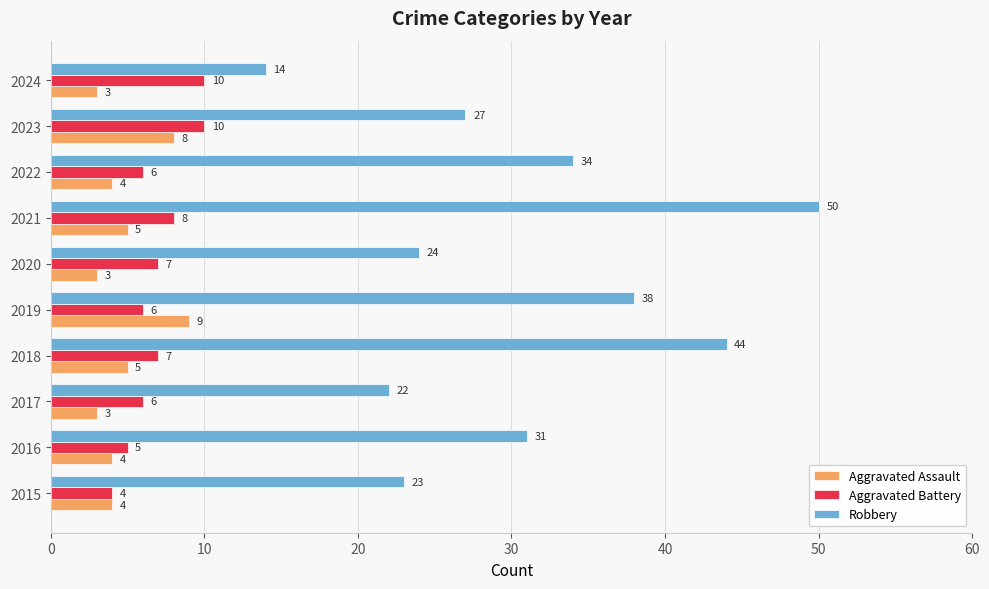

Where is Robbery nearest to the value 32?

2016